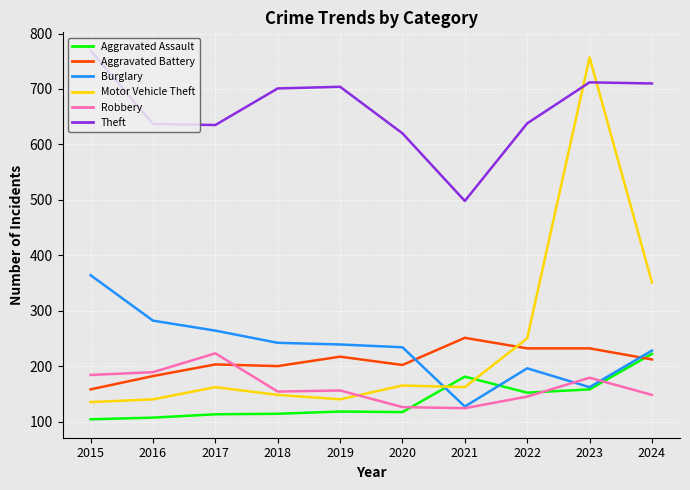

What is the approximate value of Aggravated Battery at 2021?

251